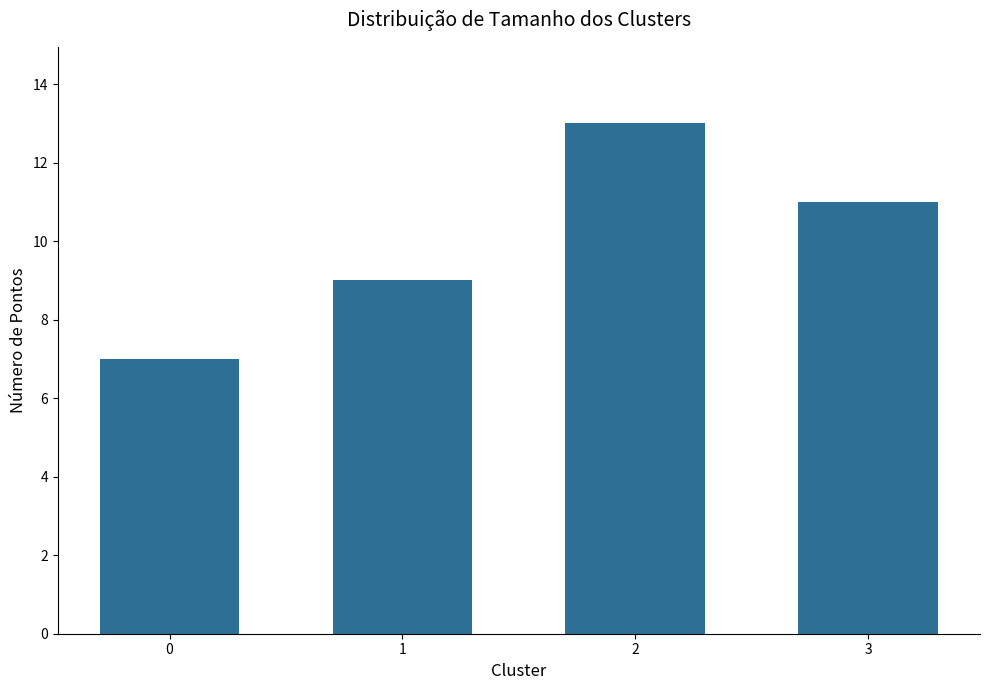

Rank the categories by value from highest to lowest.

2, 3, 1, 0